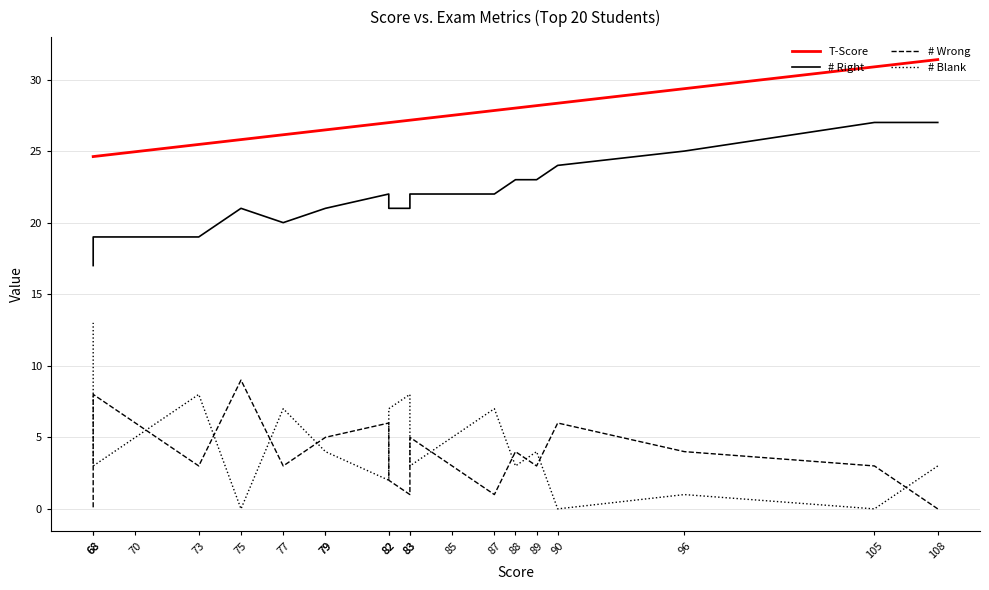

What is the difference between the highest and lowest values at 77?

23.1